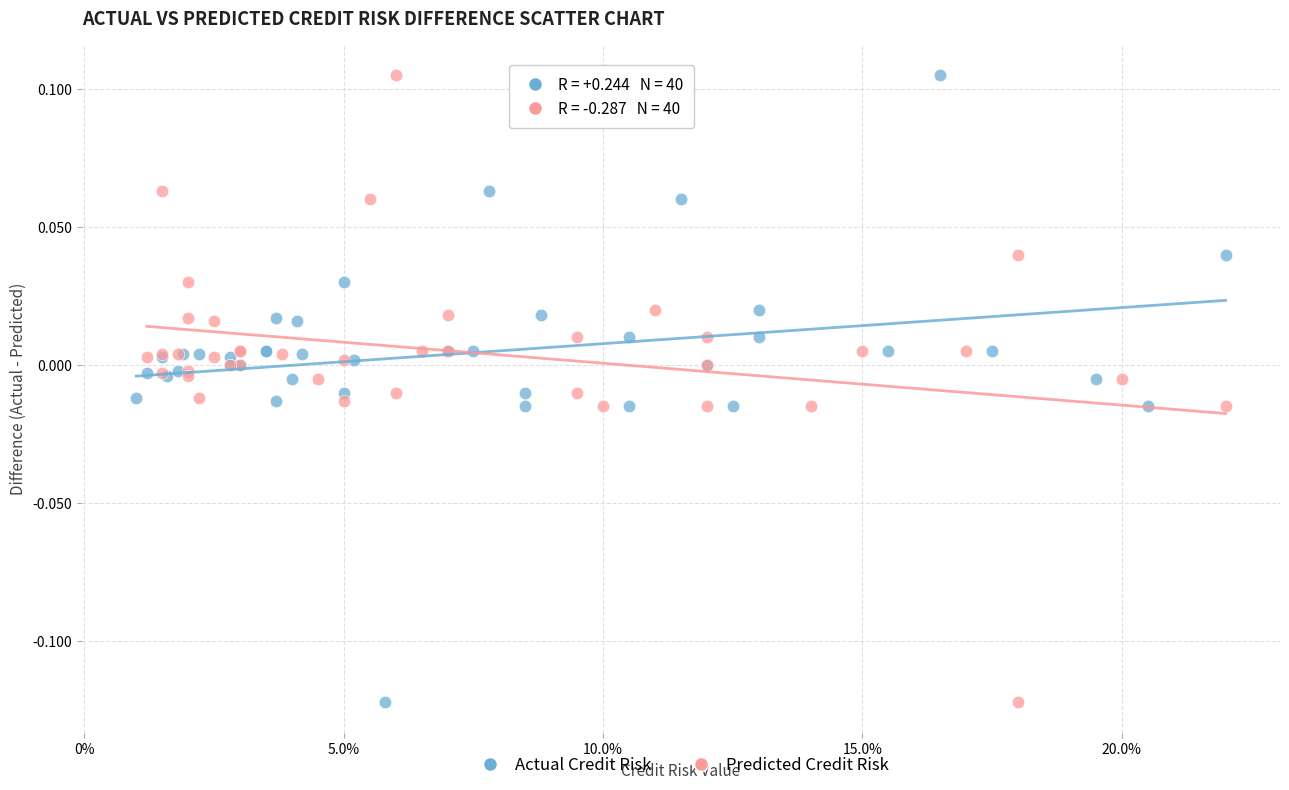

What are all the series names shown in the legend?

Actual Credit Risk, Predicted Credit Risk